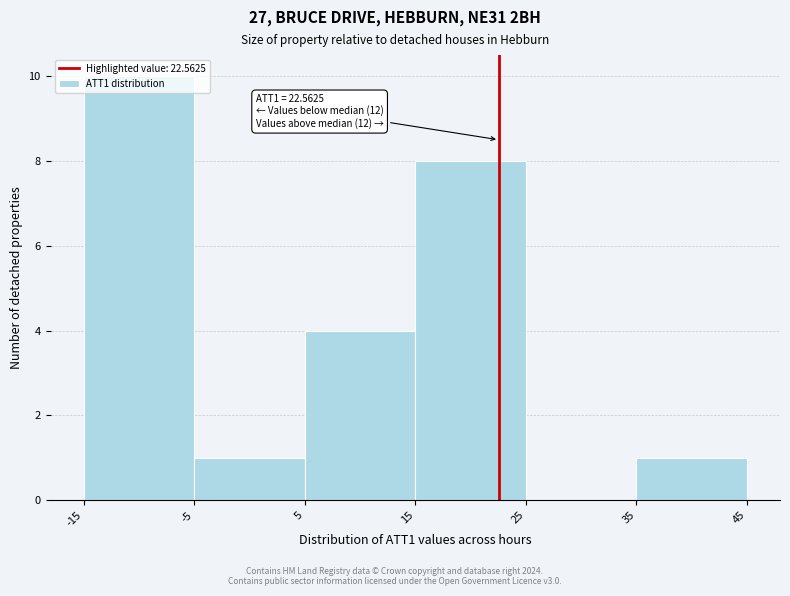

Which range on the x-axis has the tallest bar?

-15 to -5